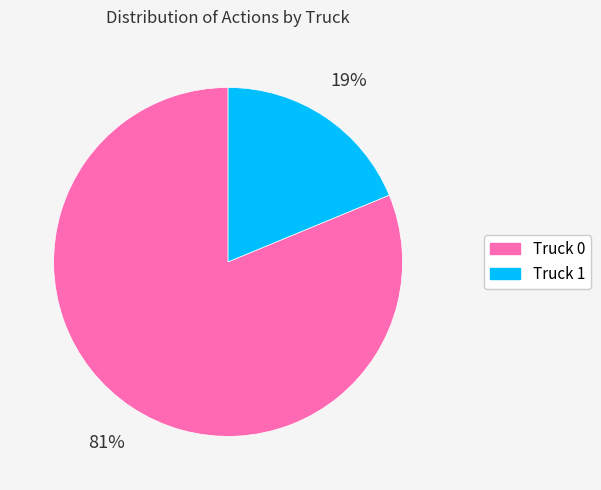

What is the majority slice?

Truck 0